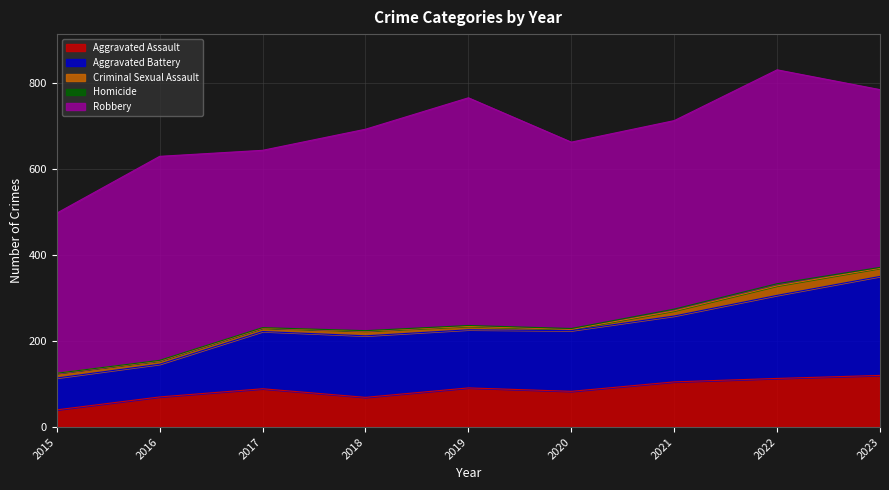

At which category does the chart reach its minimum across all series?

2015